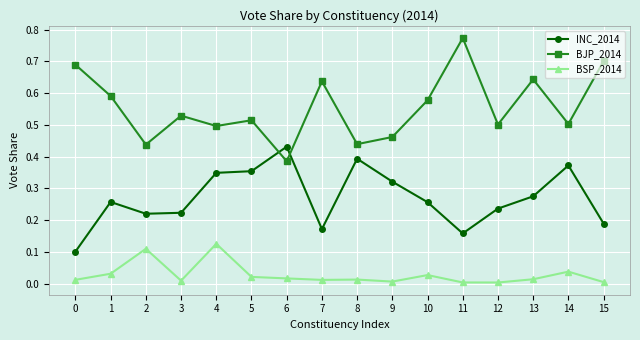

How many times do BJP_2014 and INC_2014 cross each other?

2